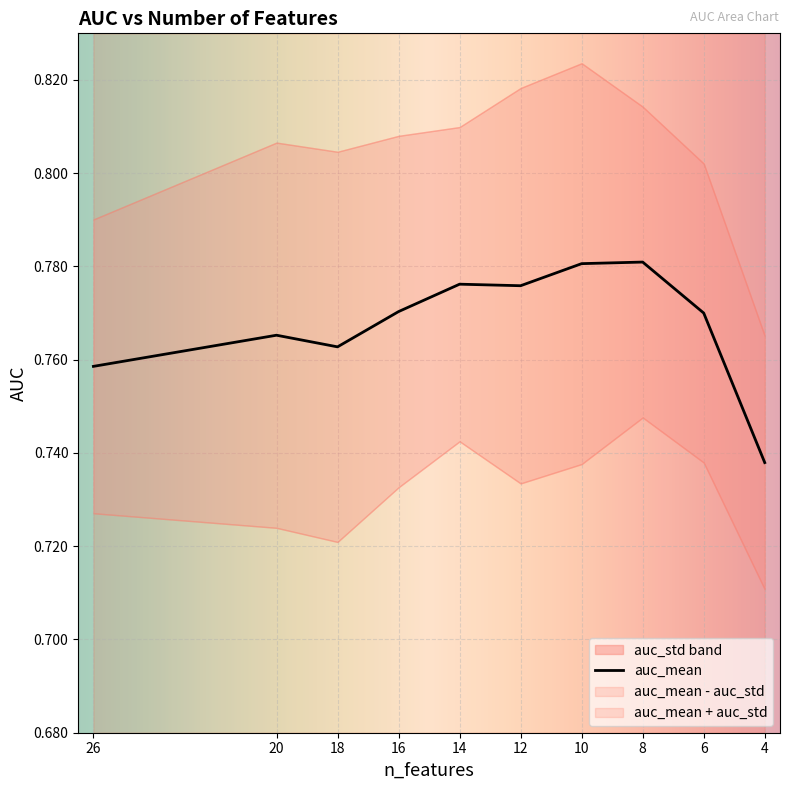

How many lines are shown in the chart?

1